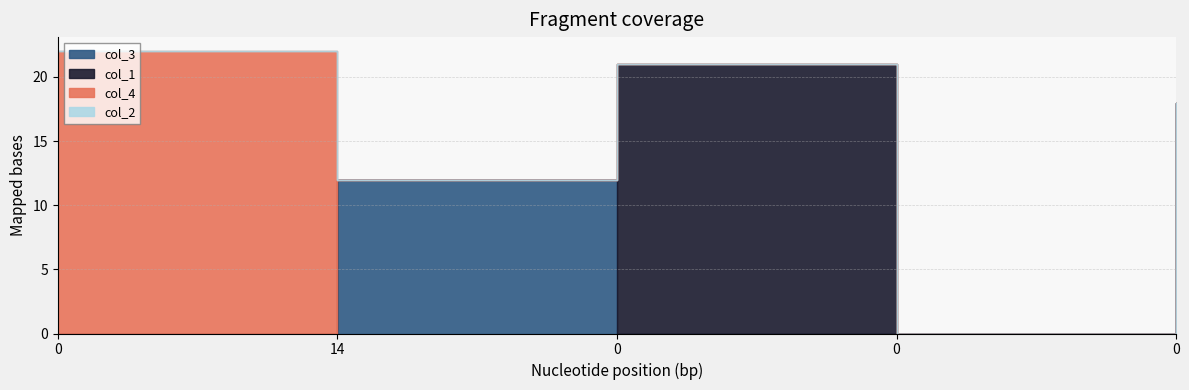

What is the sum of all col_1 values?

21